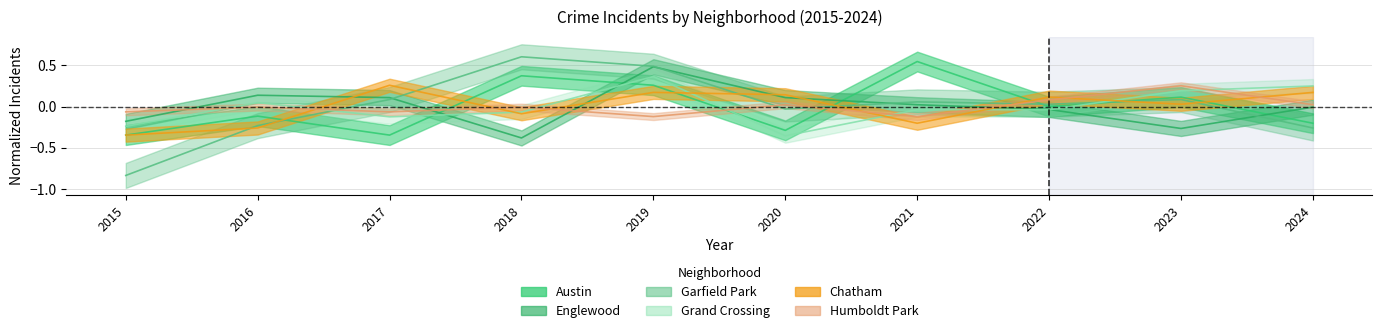

Which series has the widest spread of values?

Garfield Park